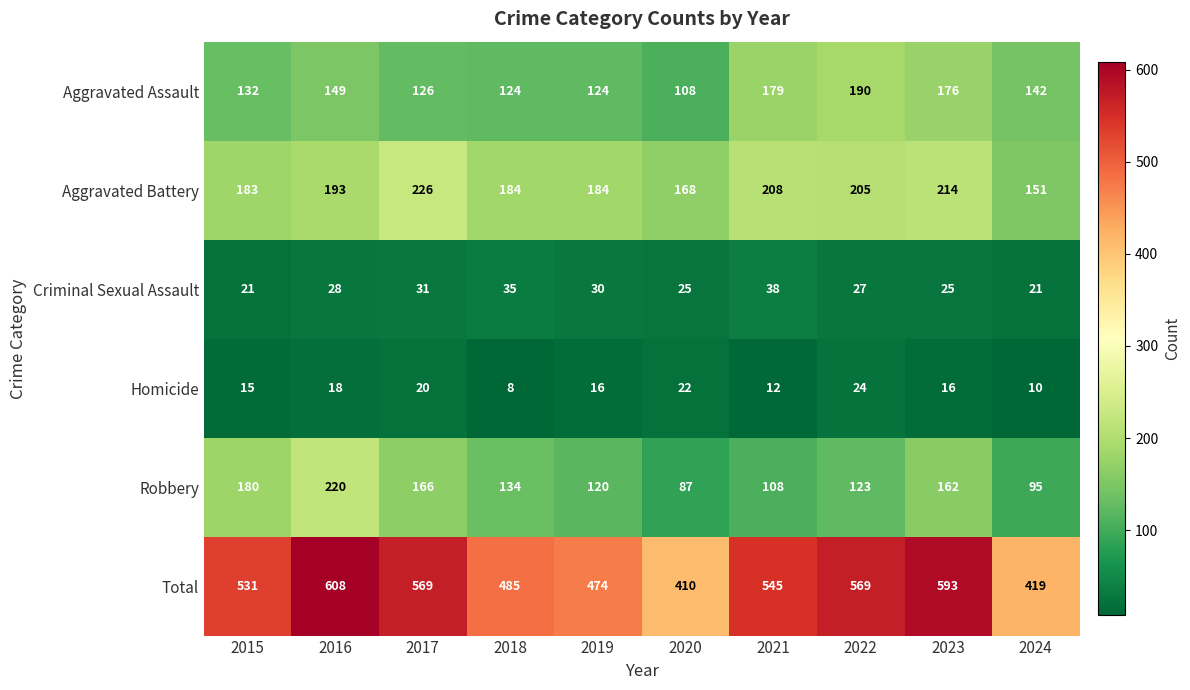

Which series has the largest total across all categories?

Total